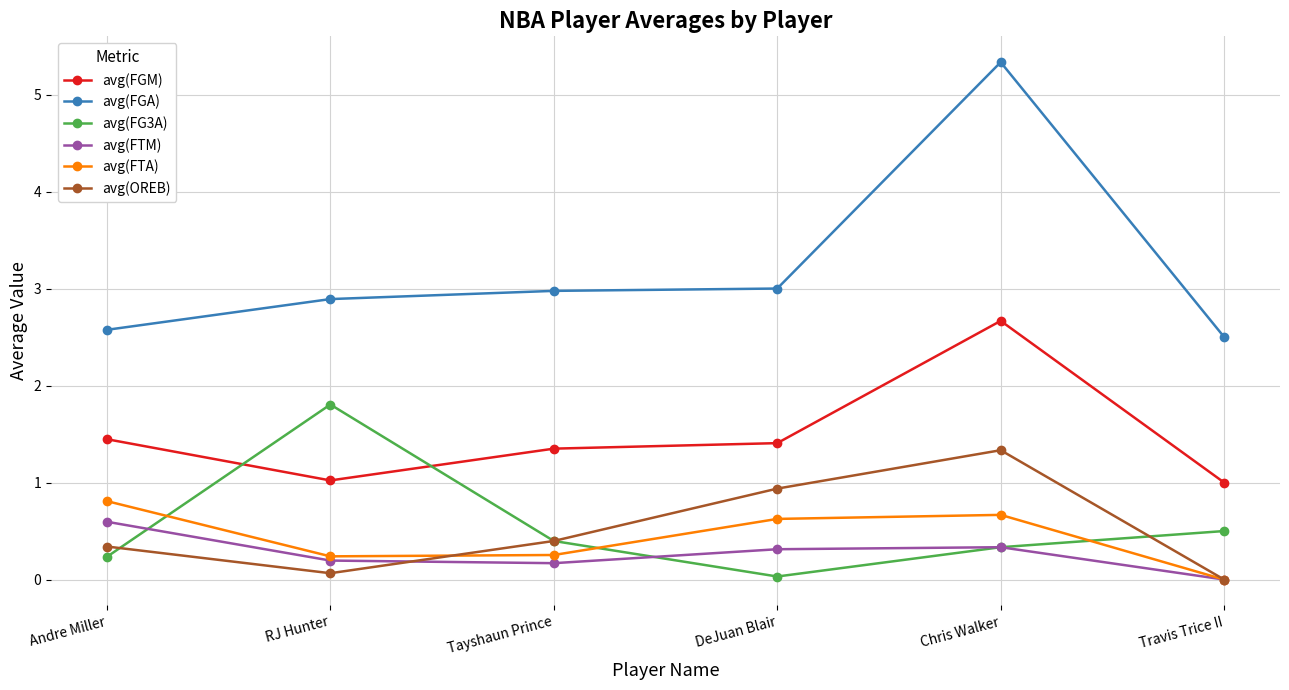

True or false: avg(FGM) has a value of 1.0 at Travis Trice II.

True